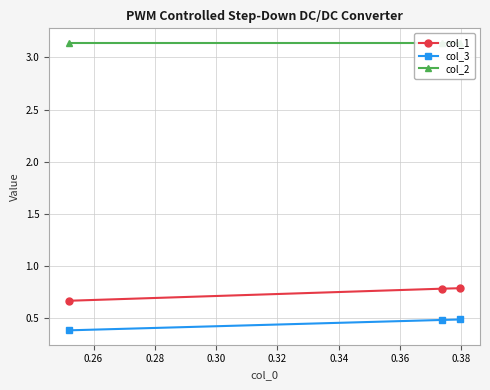

How many col_3 values are between 0 and 1?

3